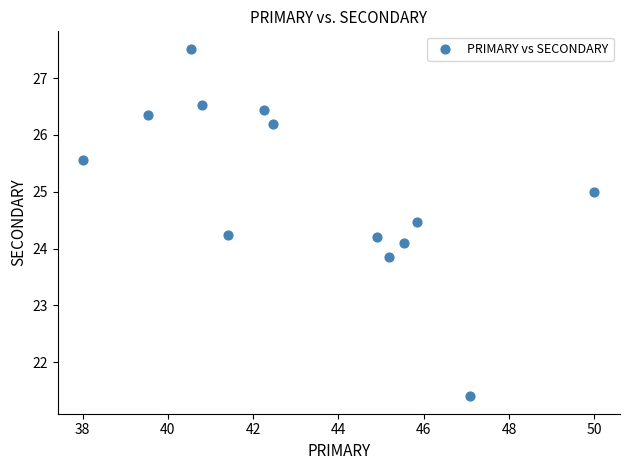

What is the range of X values (max minus min)?

12.0